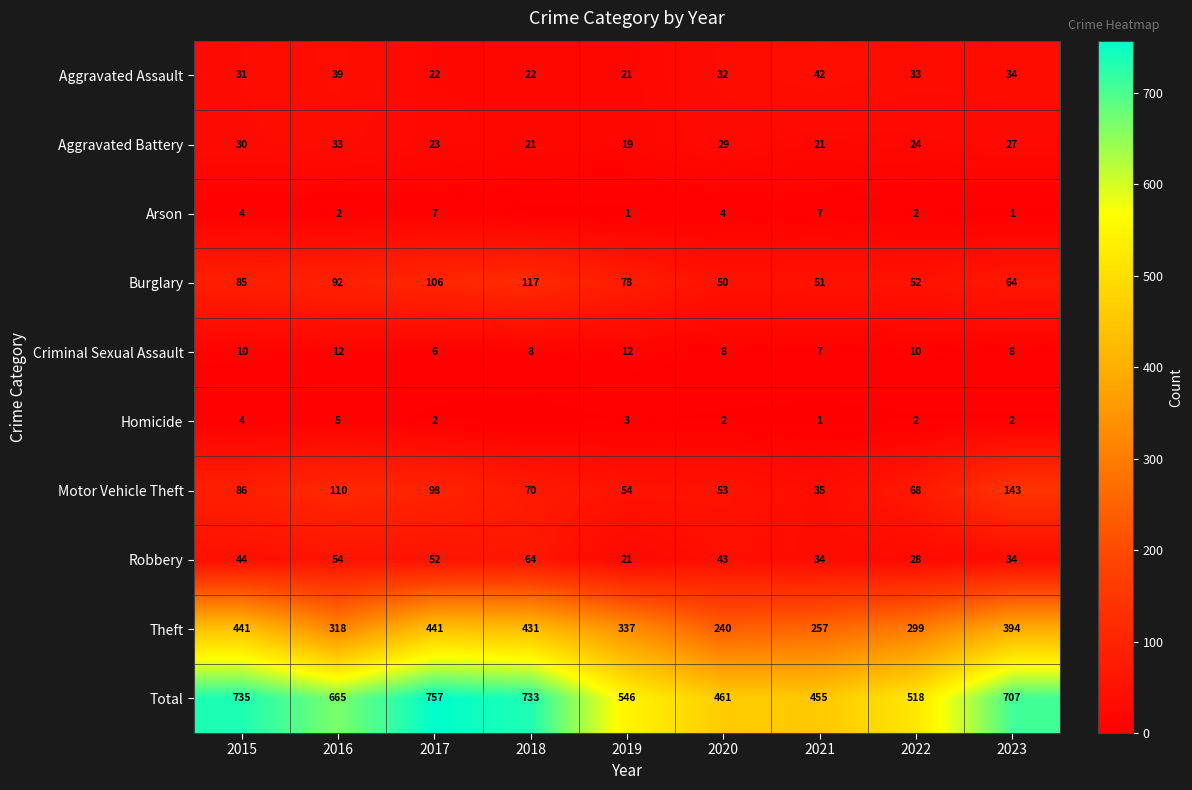

Where is Burglary nearest to the value 83?

2015